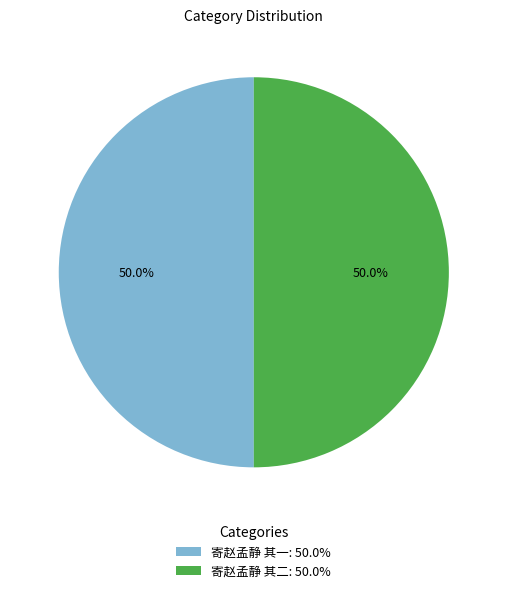

What percentage is the 寄赵孟静 其二 slice, to the nearest percent?

50%